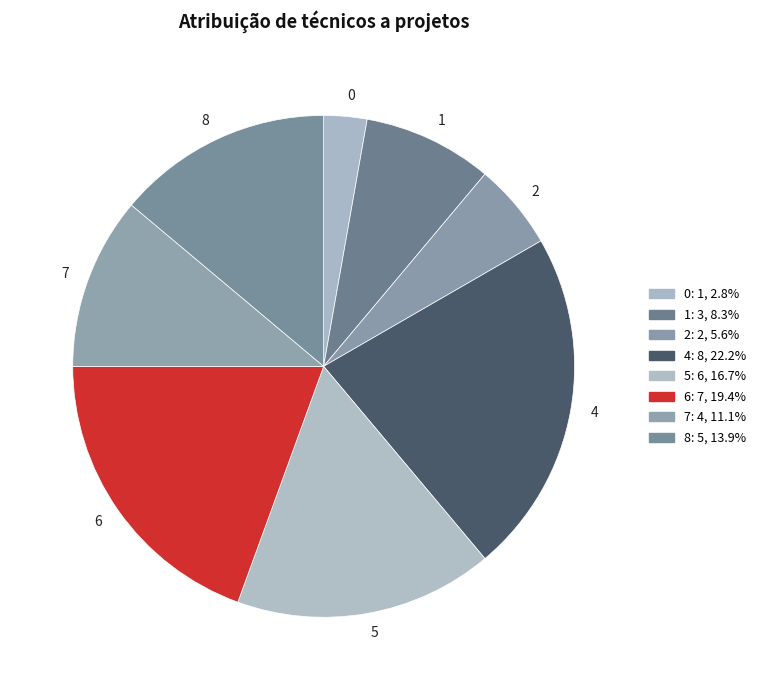

Between 1 and 6, which is larger?

6